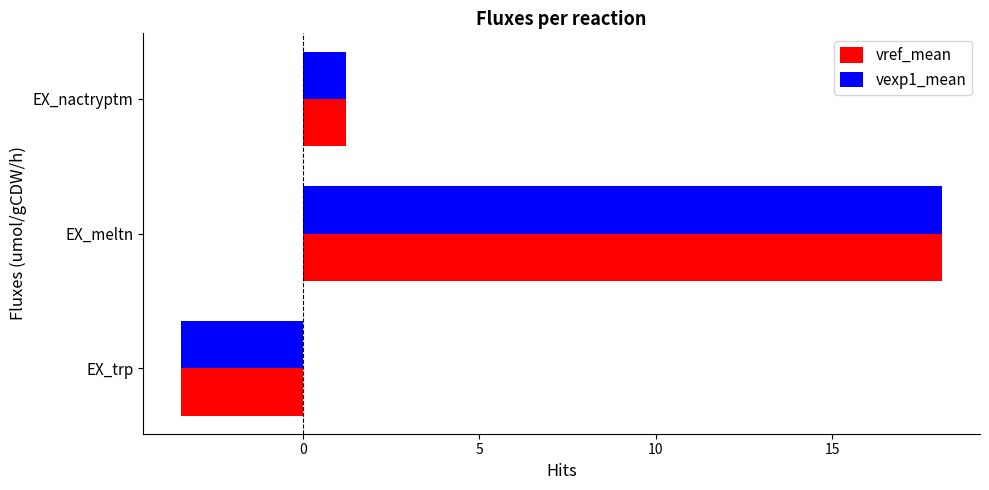

The value of vexp1_mean at EX_trp is -3.4. True or false?

True